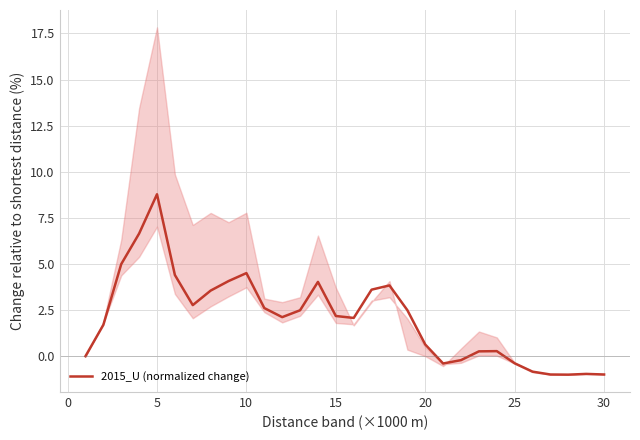

Is this an area chart (filled region under the line)?

No